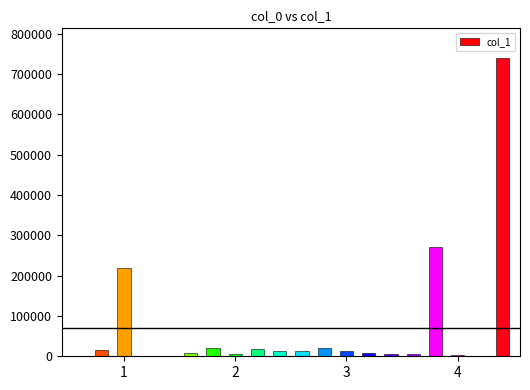

What is the maximum value shown in the chart?

739114